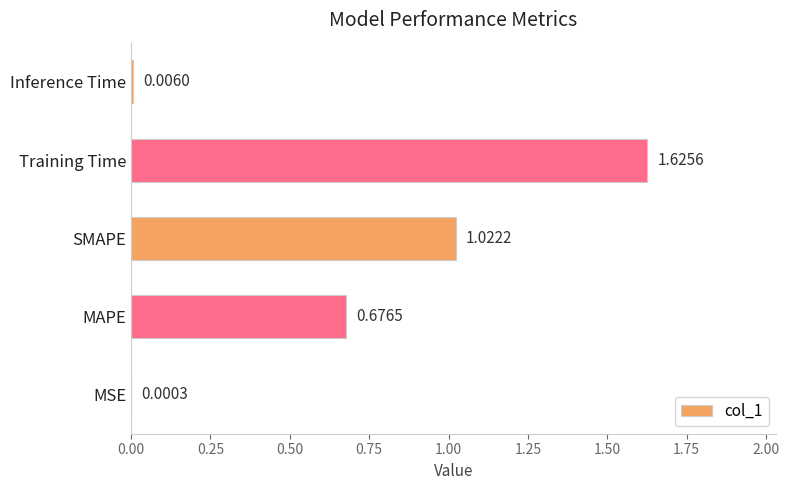

What is the change in value from MAPE to Inference Time?

-0.7